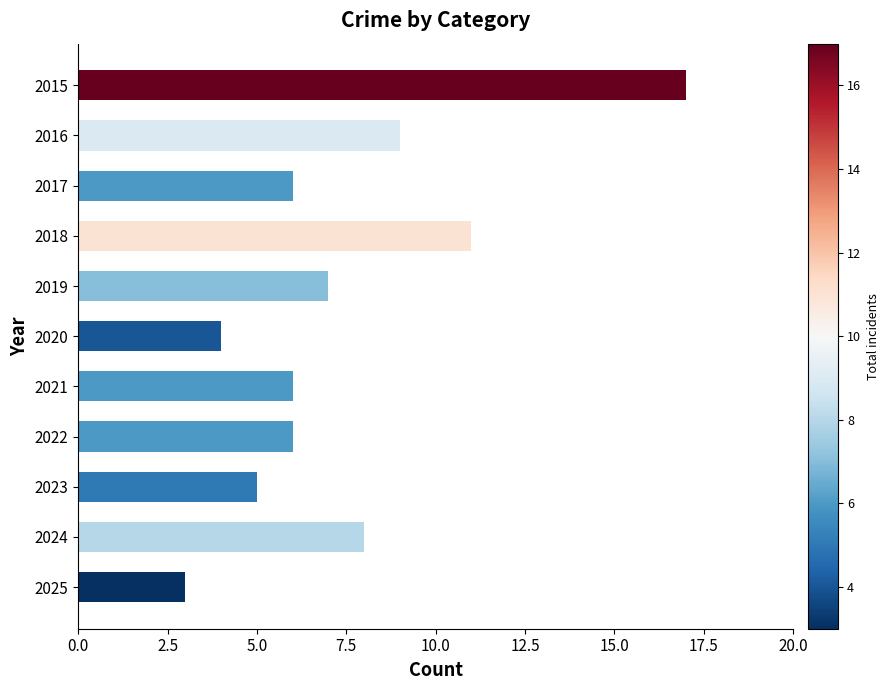

What is the ratio of the value at 2024 to the value at 2018?

0.7